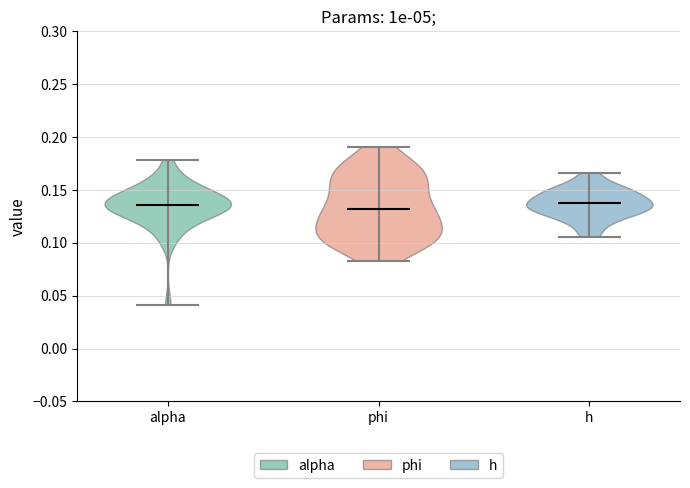

What is the highest point the violin for h reaches on the y-axis? The values are not printed on the chart, so give them approximately, as read against the axis.

0.165